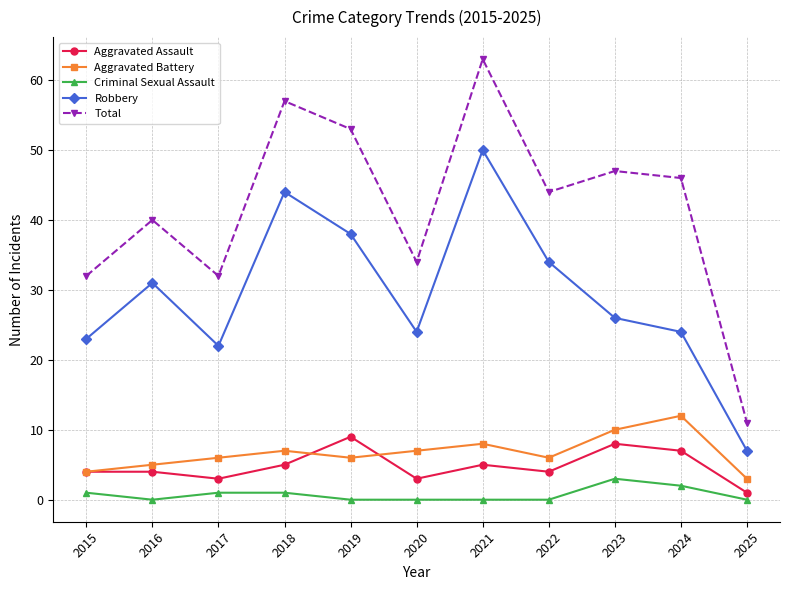

At 2024, list the series in order from smallest to largest.

Criminal Sexual Assault, Aggravated Assault, Aggravated Battery, Robbery, Total